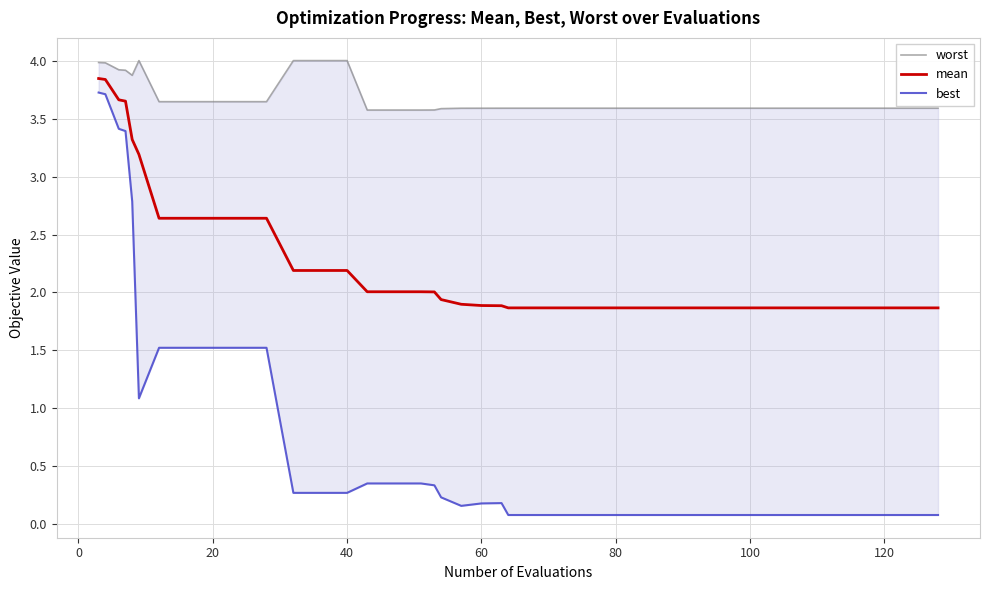

Which series has the largest total across all categories?

worst